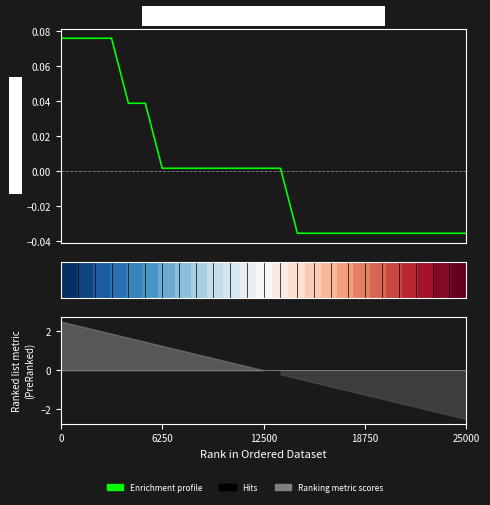

Reading left to right, what are all the values shown in this chart?

0.1	0.1	0.1	0.1	0.0	0.0	0.0	0.0	0.0	0.0	0.0	0.0	0.0	0.0	-0.0	-0.0	-0.0	-0.0	-0.0	-0.0	-0.0	-0.0	-0.0	-0.0	-0.0